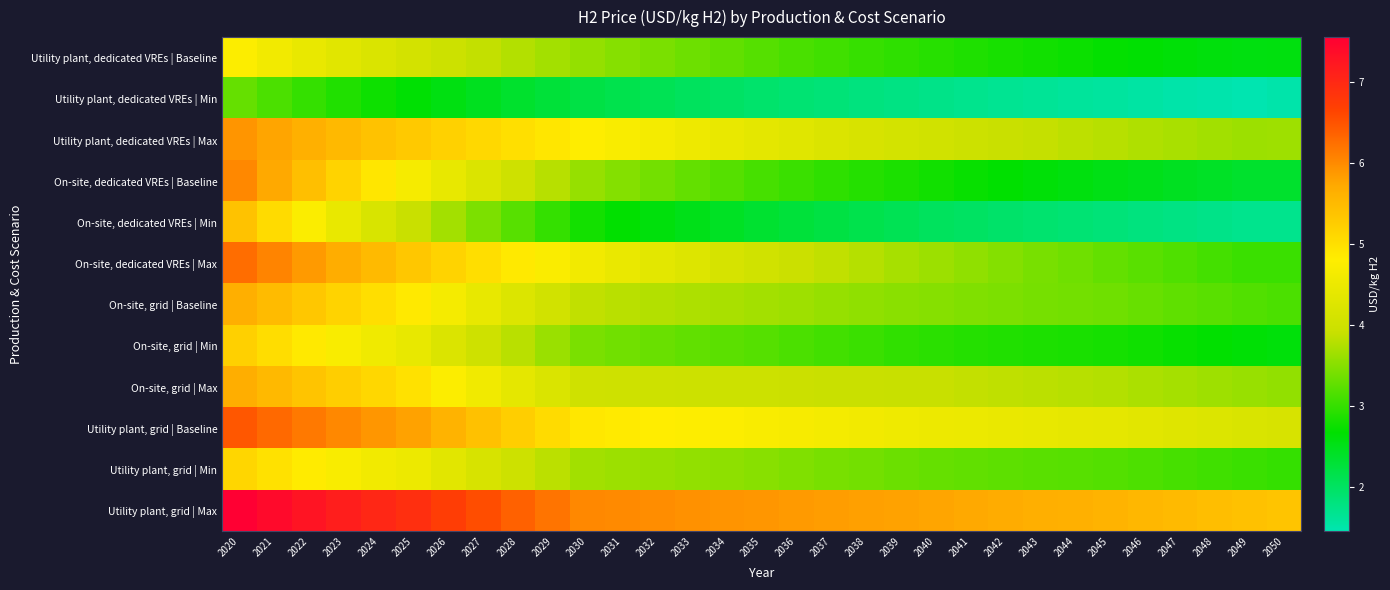

Rank the series at 2024 from highest to lowest value.

Utility plant, grid | Max, Utility plant, grid | Baseline, On-site, dedicated VREs | Max, Utility plant, dedicated VREs | Max, On-site, grid | Max, On-site, grid | Baseline, On-site, dedicated VREs | Baseline, Utility plant, grid | Min, On-site, grid | Min, Utility plant, dedicated VREs | Baseline, On-site, dedicated VREs | Min, Utility plant, dedicated VREs | Min